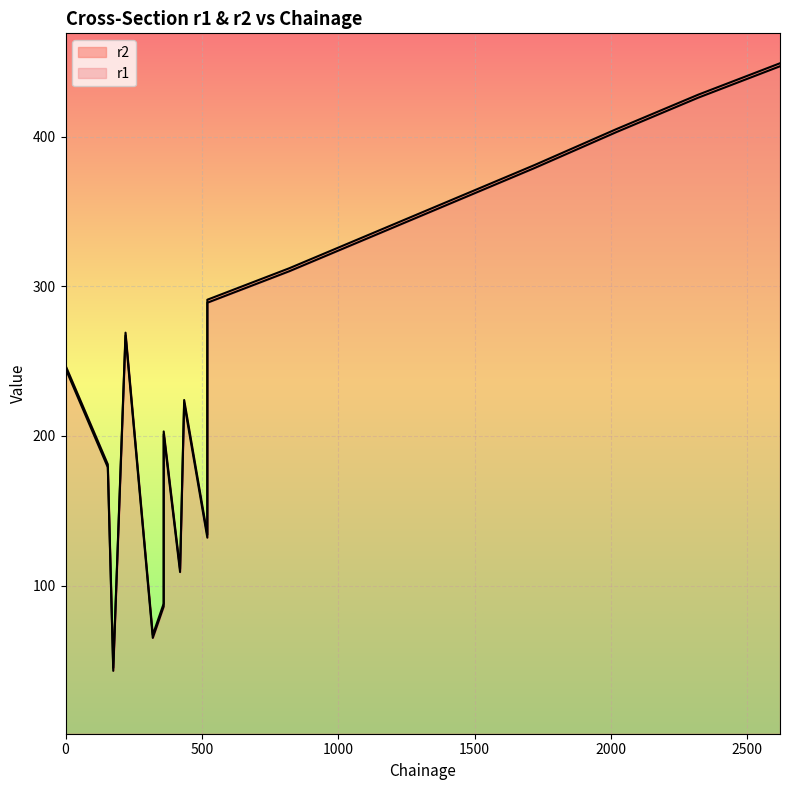

At which category does the chart reach its peak across all series?

2620